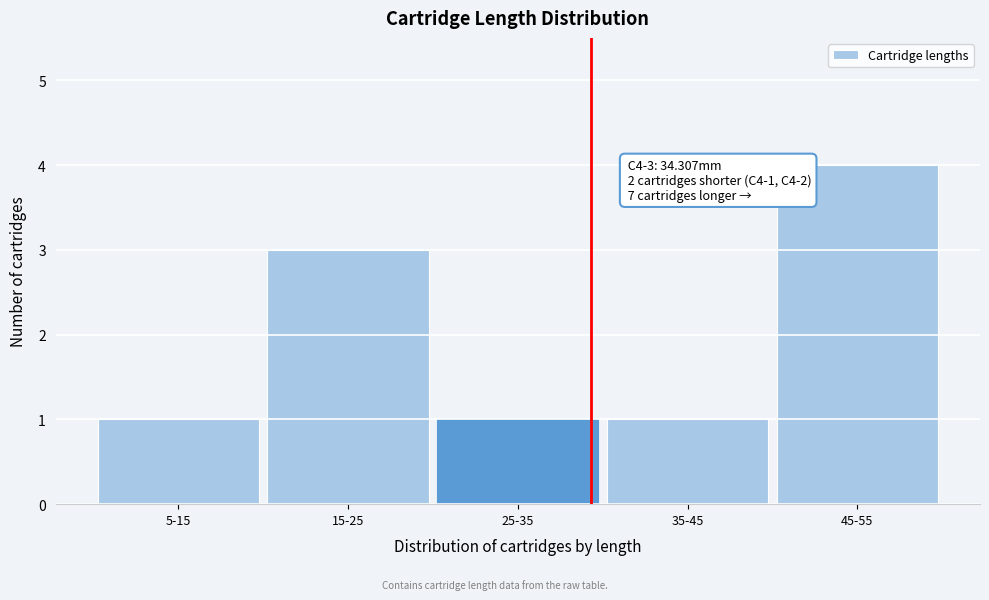

Reading left to right, transcribe all the data shown in this chart.

1	3	1	1	4